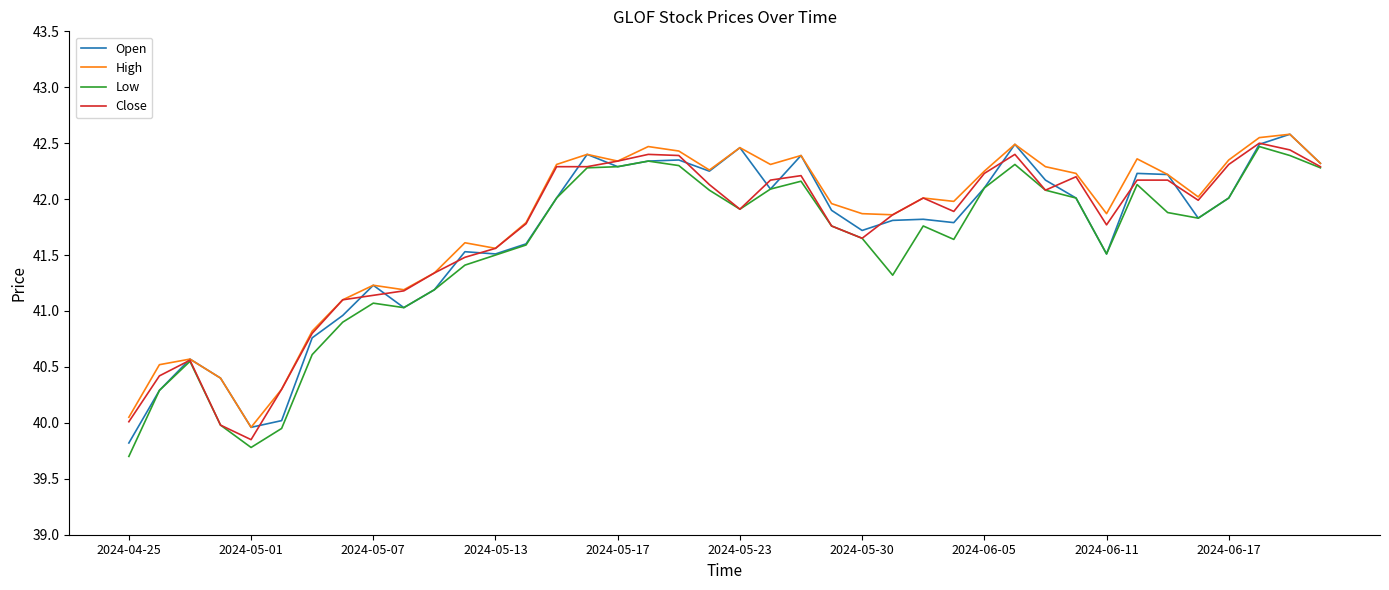

What is the minimum value shown in the chart?

39.7